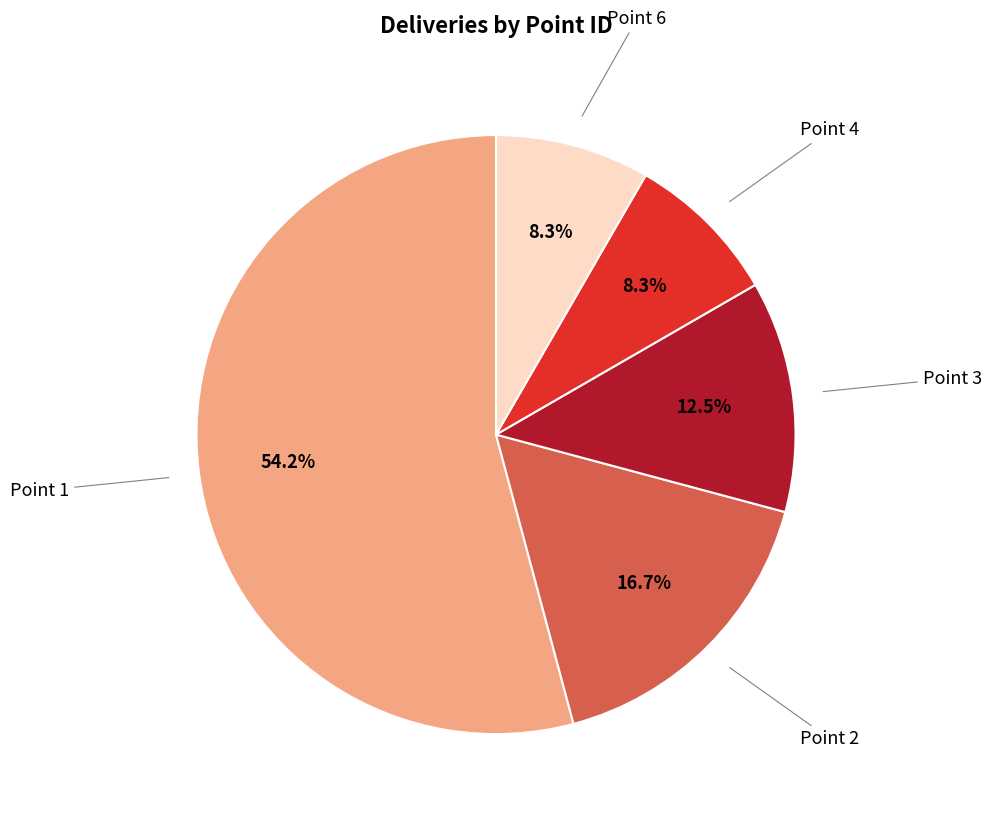

Is there a majority slice in this chart?

Yes